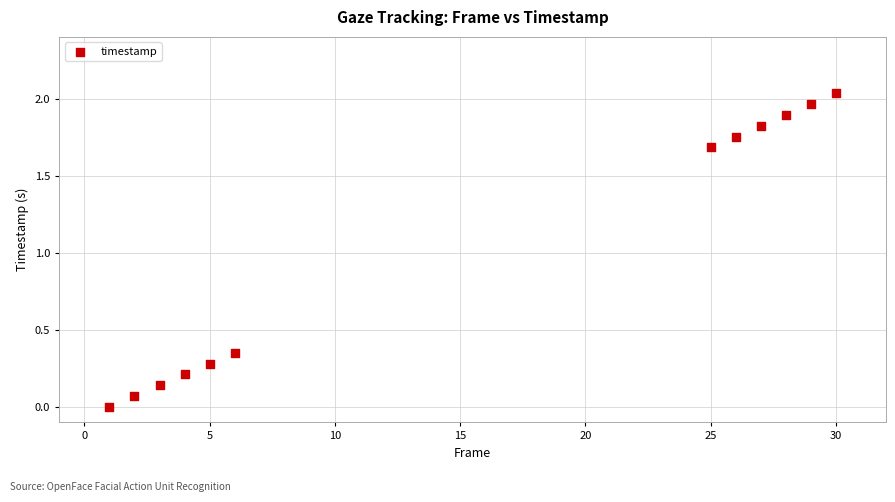

What is the average X value?

15.5